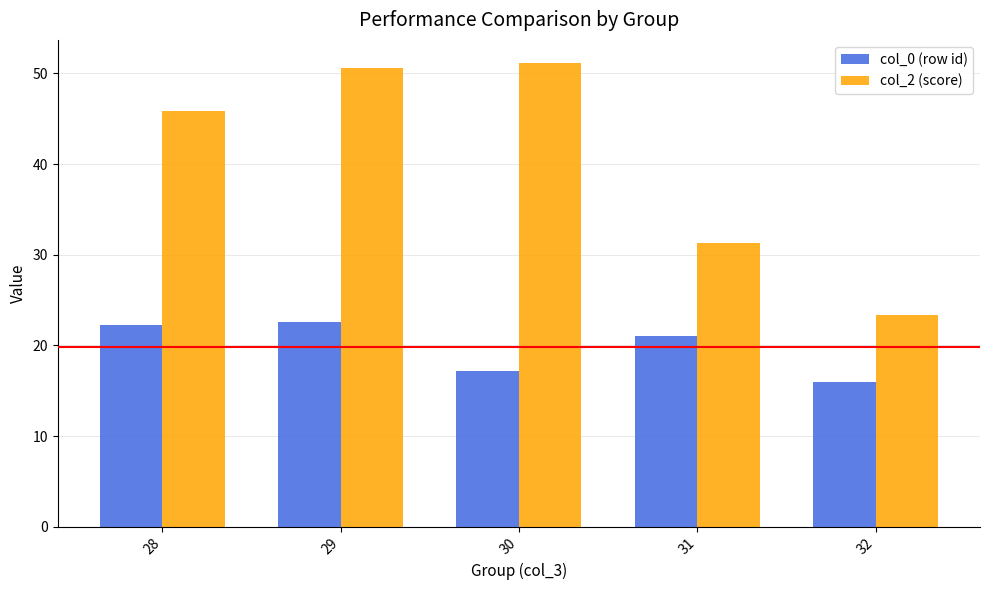

How many bars are there in total?

10